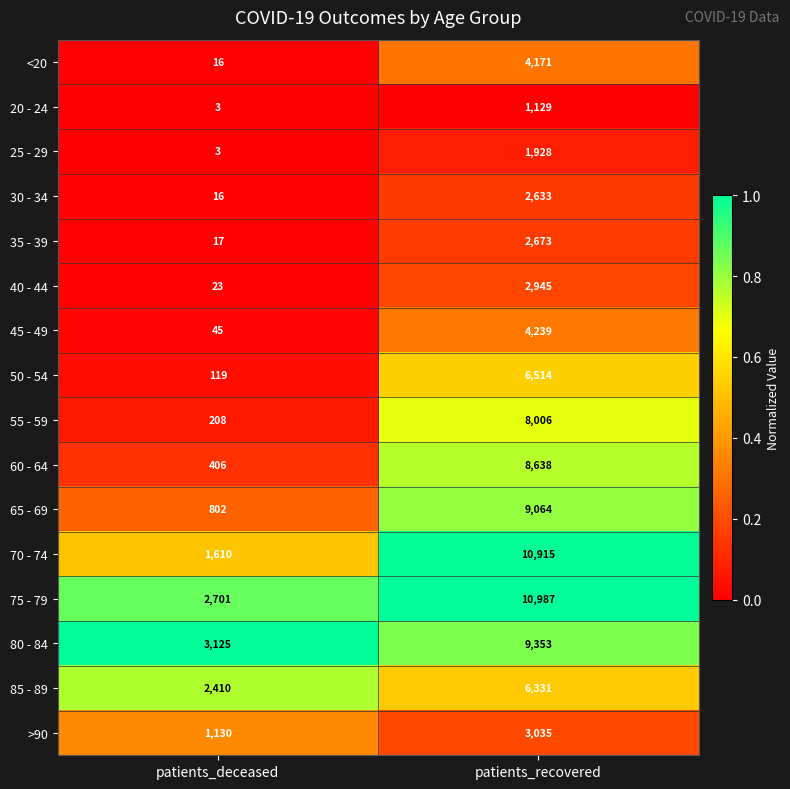

What is the maximum value shown in the chart?

10987